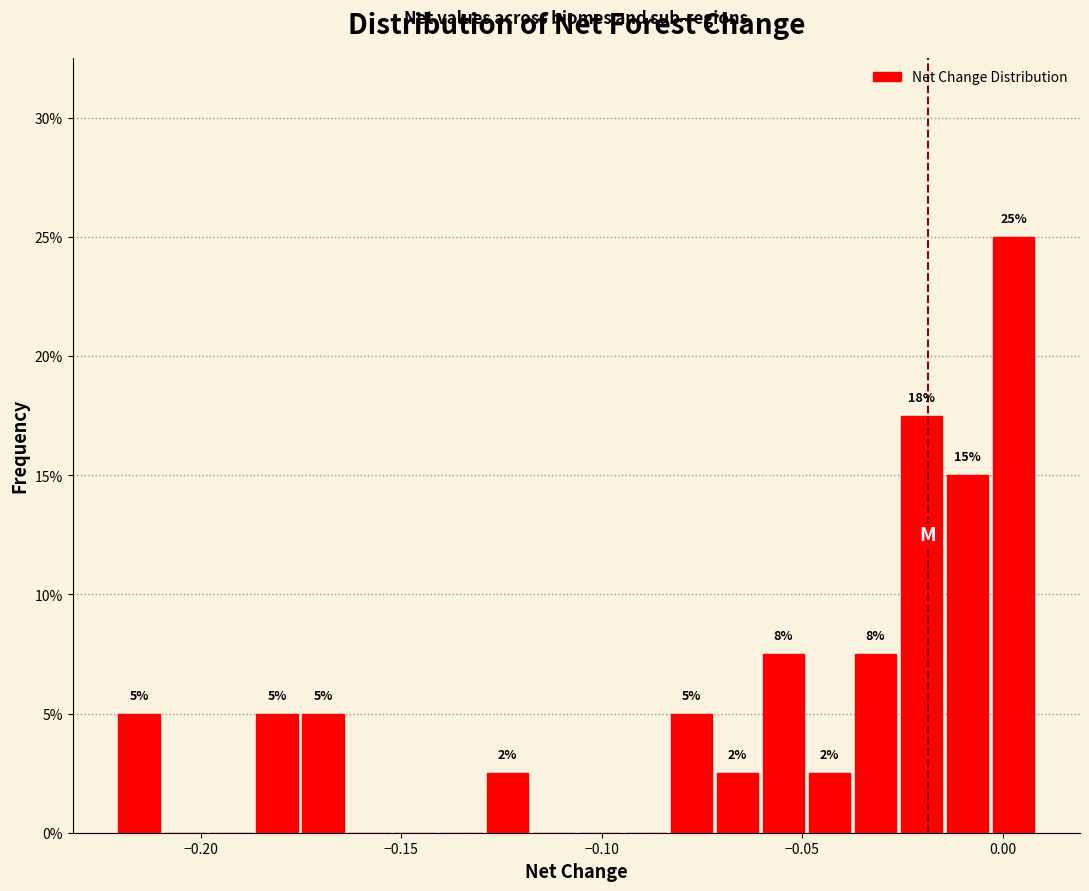

Read against the x-axis, roughly where is the centre of the tallest bar?

0.005